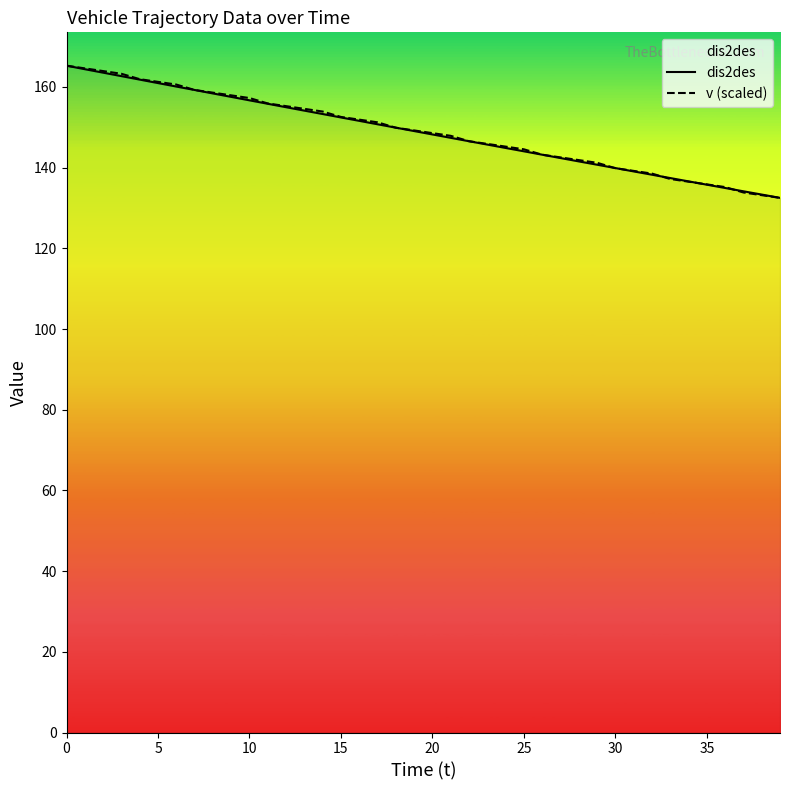

True or false: v (scaled) has a value of 79.1 at 15.

False